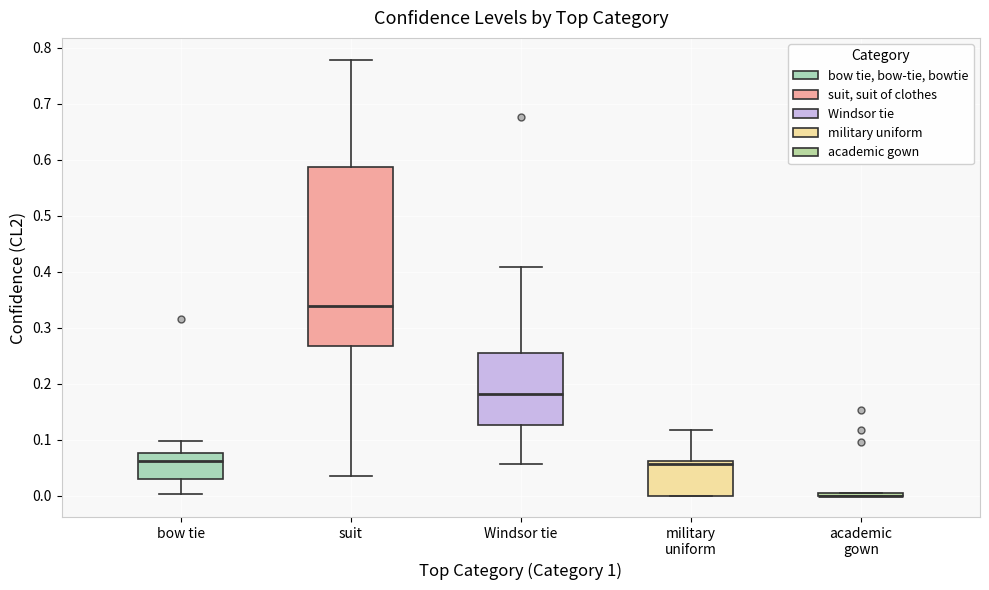

Comparing the boxes themselves (not the whiskers), which one is the tallest?

suit